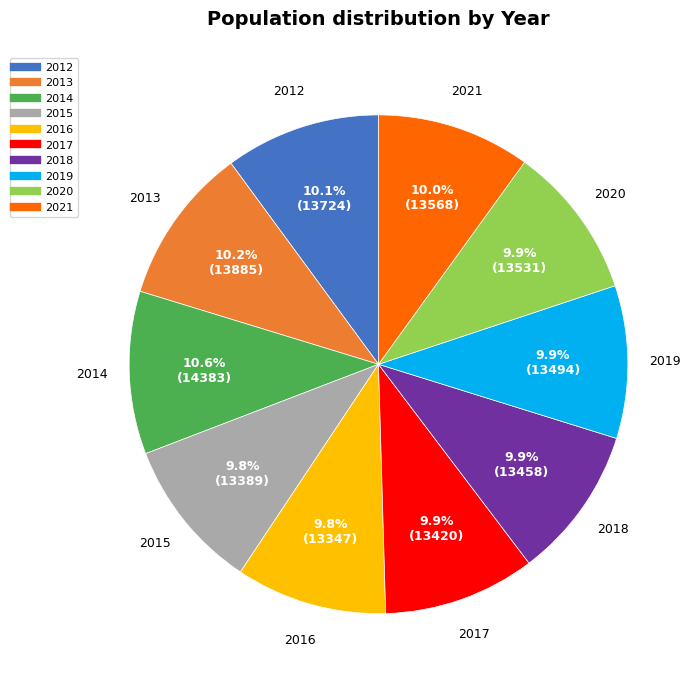

What portion of the pie excludes 2018?

90.1%